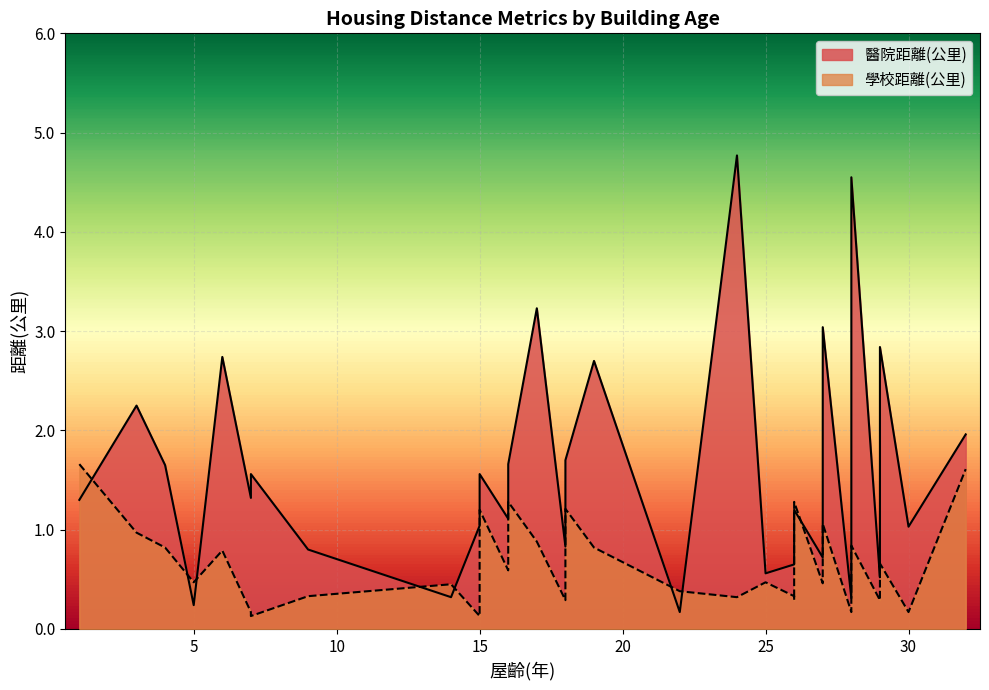

What is the total value across all series at 3?

3.2